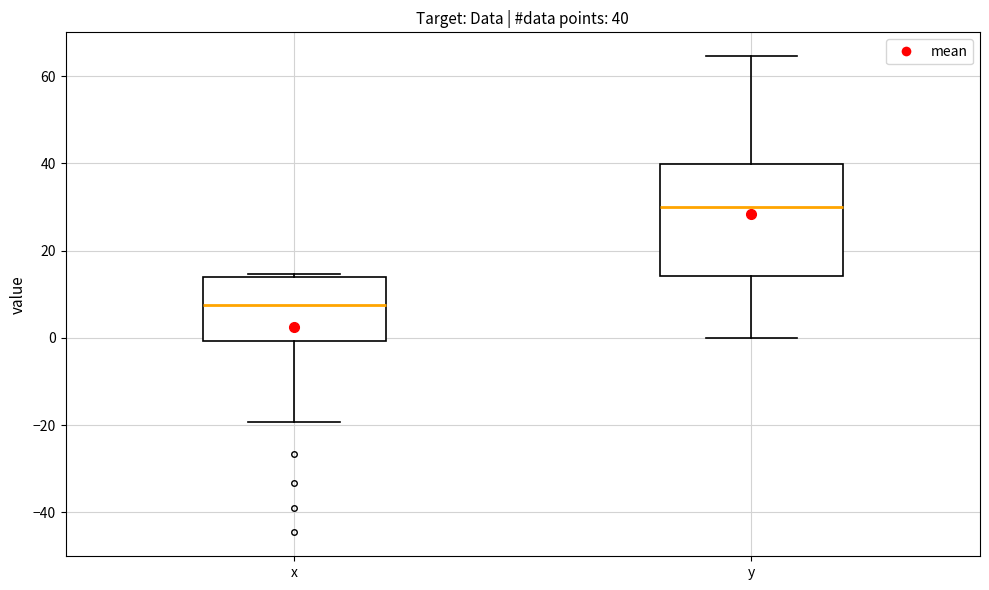

Which box has the highest median line?

y